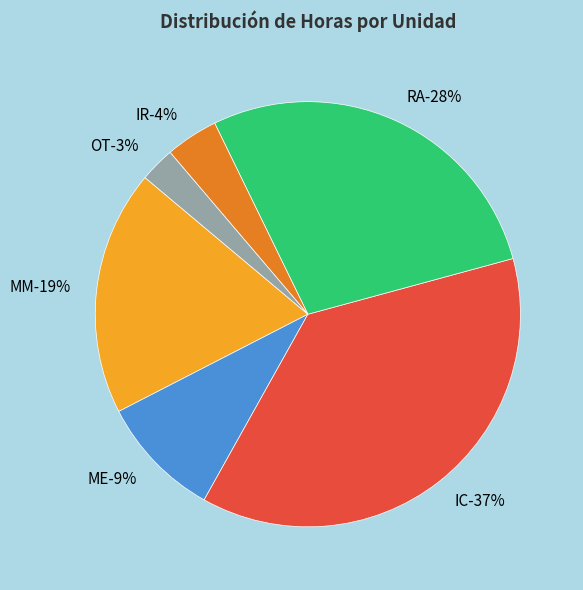

To the nearest percent, what portion does IC represent?

37%